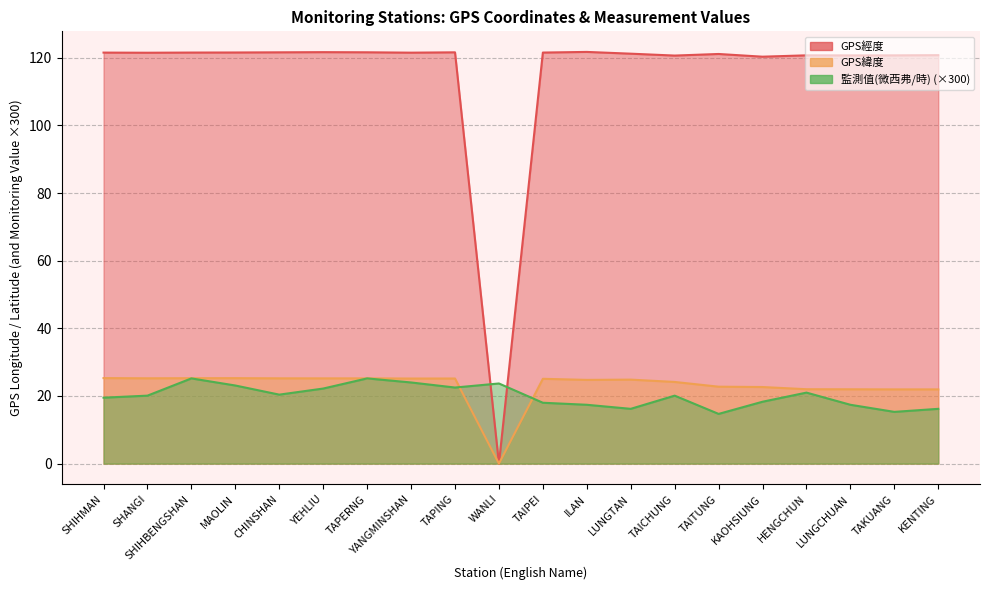

Reading left to right, extract all data points from this chart.

GPS經度: SHIHMAN=121.6	SHANGI=121.5	SHIHBENGSHAN=121.6	MAOLIN=121.6	CHINSHAN=121.6	YEHLIU=121.7	TAPERNG=121.7	YANGMINSHAN=121.5	TAPING=121.6	WANLI=0.0	TAIPEI=121.6	ILAN=121.8	LUNGTAN=121.2	TAICHUNG=120.7	TAITUNG=121.2	KAOHSIUNG=120.3	HENGCHUN=120.8	LUNGCHUAN=120.7	TAKUANG=120.7	KENTING=120.8
GPS緯度: SHIHMAN=25.3	SHANGI=25.2	SHIHBENGSHAN=25.3	MAOLIN=25.3	CHINSHAN=25.2	YEHLIU=25.2	TAPERNG=25.2	YANGMINSHAN=25.2	TAPING=25.2	WANLI=0.0	TAIPEI=25.1	ILAN=24.8	LUNGTAN=24.8	TAICHUNG=24.1	TAITUNG=22.8	KAOHSIUNG=22.6	HENGCHUN=22.0	LUNGCHUAN=22.0	TAKUANG=21.9	KENTING=21.9
監測值(微西弗/時): SHIHMAN=19.5	SHANGI=20.1	SHIHBENGSHAN=25.2	MAOLIN=23.1	CHINSHAN=20.4	YEHLIU=22.2	TAPERNG=25.2	YANGMINSHAN=24.0	TAPING=22.5	WANLI=23.7	TAIPEI=18.0	ILAN=17.4	LUNGTAN=16.2	TAICHUNG=20.1	TAITUNG=14.7	KAOHSIUNG=18.3	HENGCHUN=21.0	LUNGCHUAN=17.4	TAKUANG=15.3	KENTING=16.2